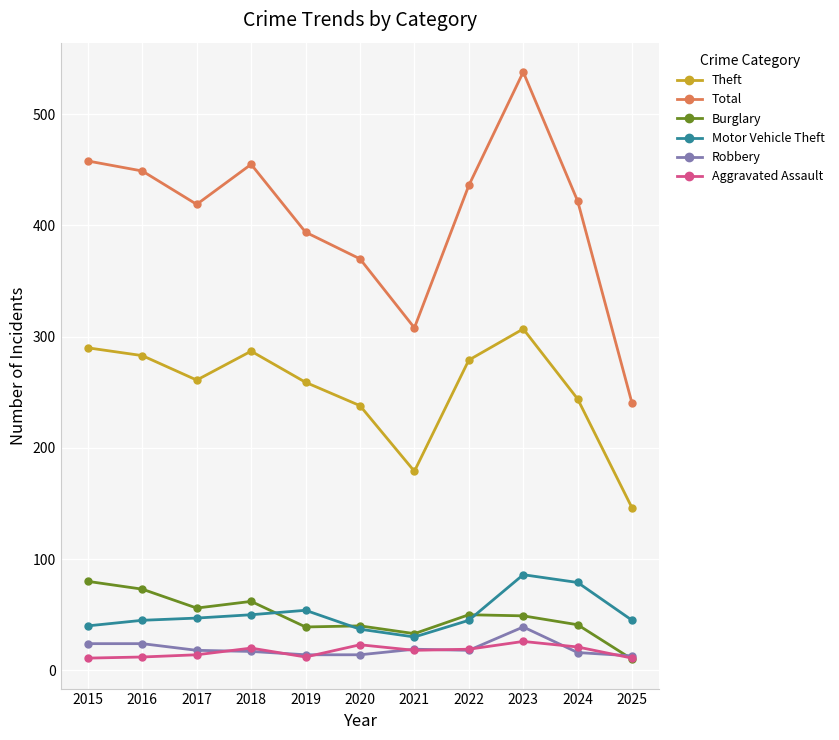

True or false: Total and Motor Vehicle Theft intersect in this chart.

False